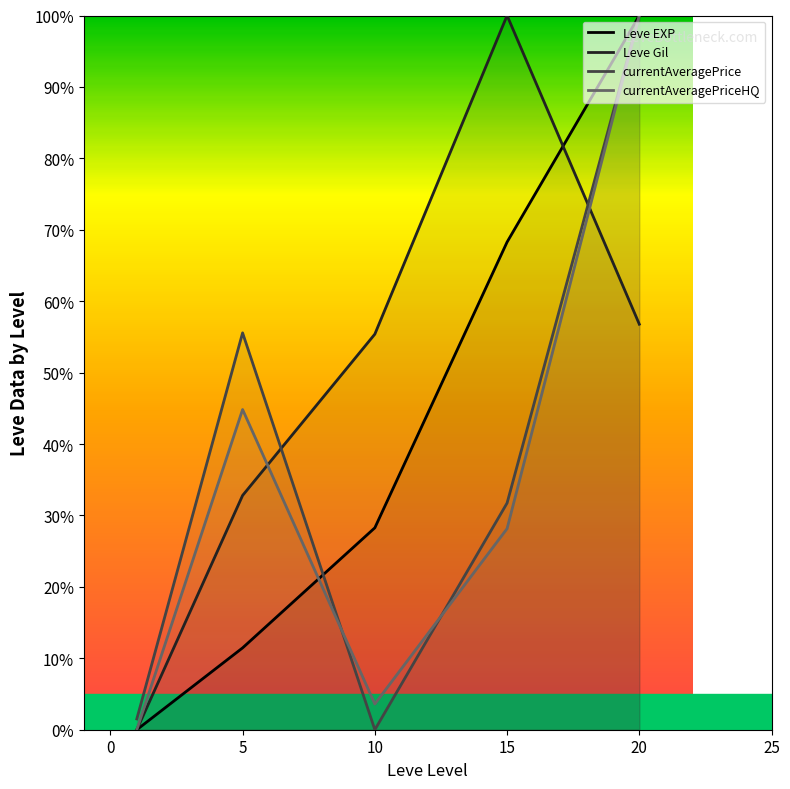

Which series has the largest range (max minus min)?

Leve EXP